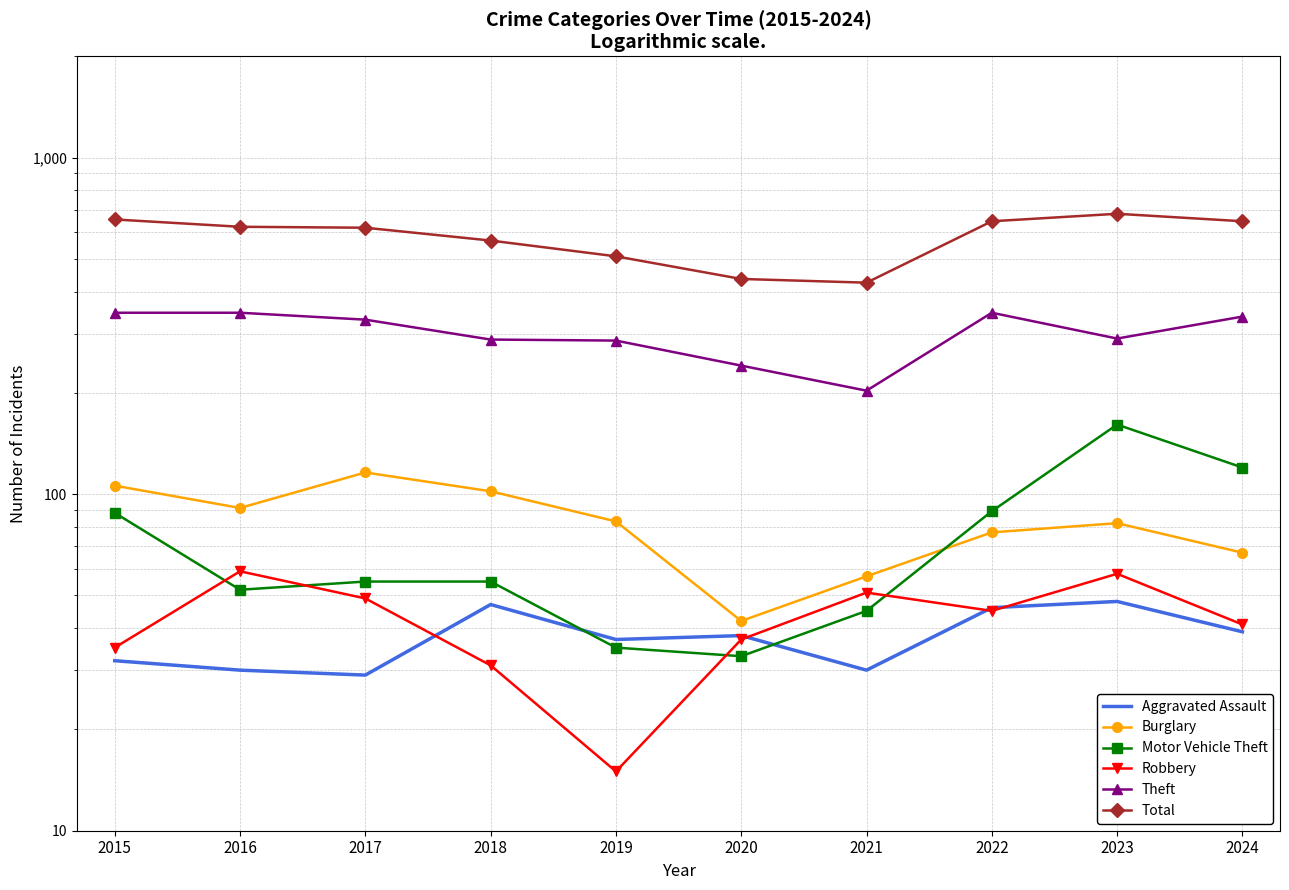

Is it true that Total equals 841 at 2024?

False